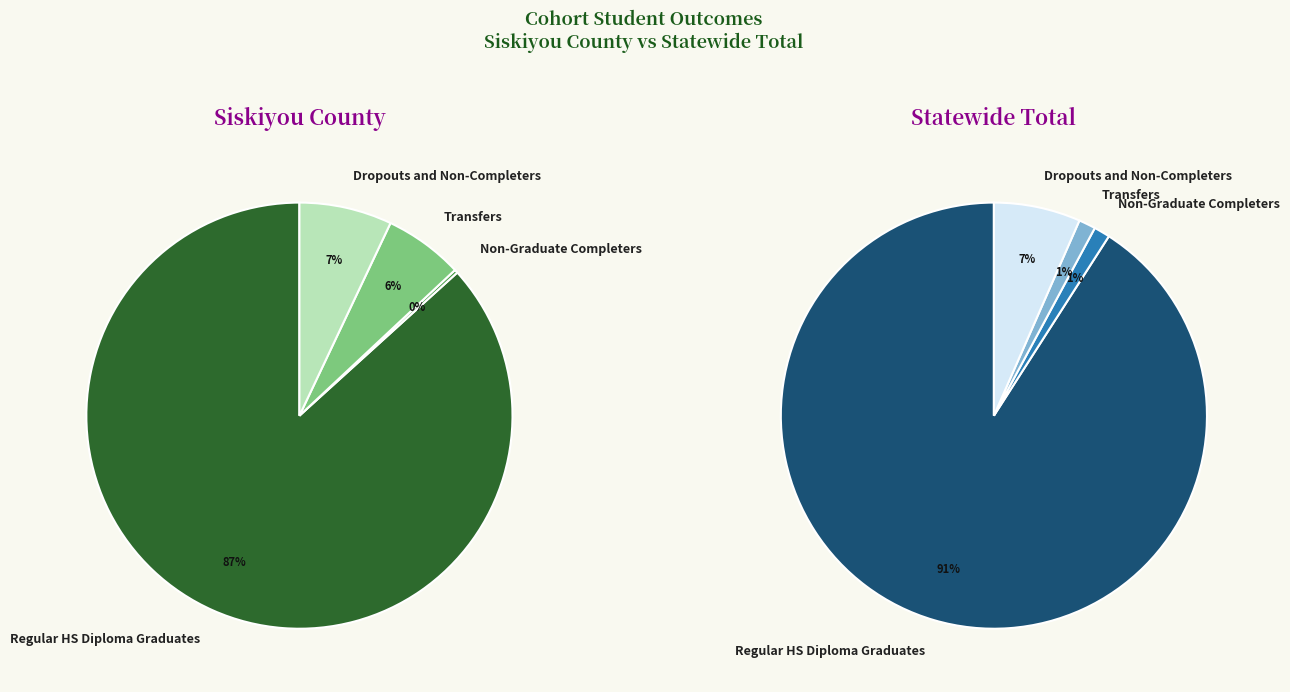

What percentage is the Dropouts and Non-Completers slice, to the nearest percent?

7%